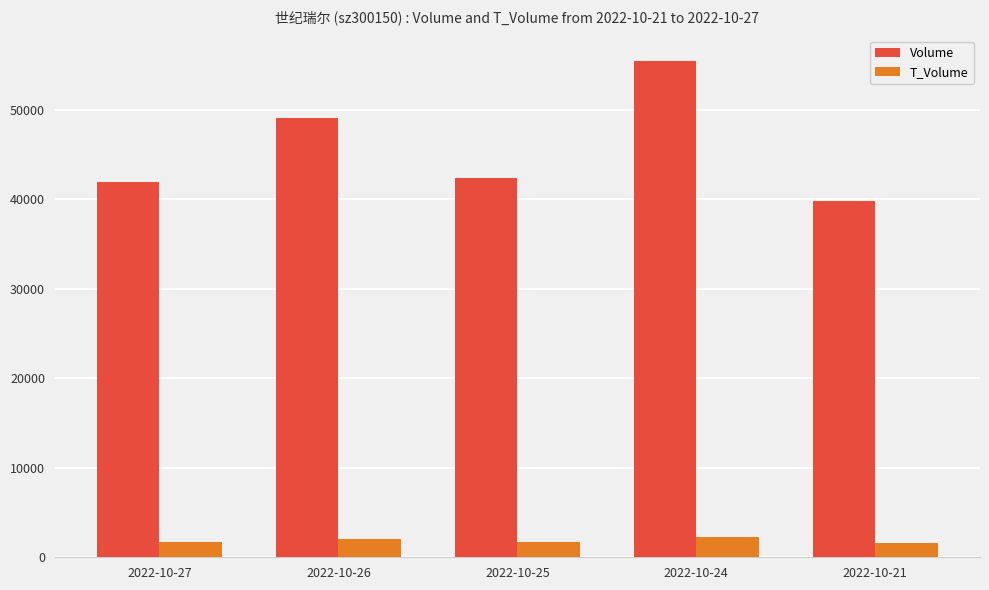

Is the value of Volume at 2022-10-26 greater than the value of T_Volume at 2022-10-27?

Yes